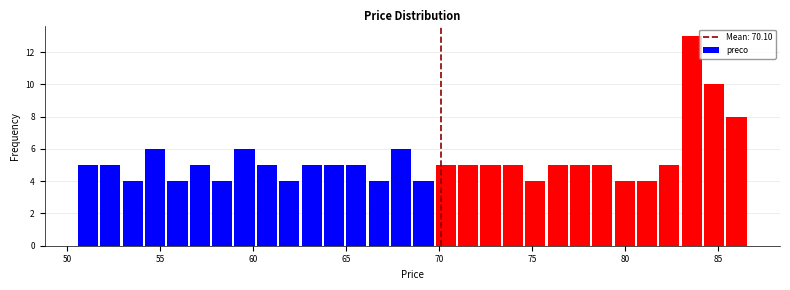

Read against the x-axis, roughly where is the centre of the tallest bar?

83.5